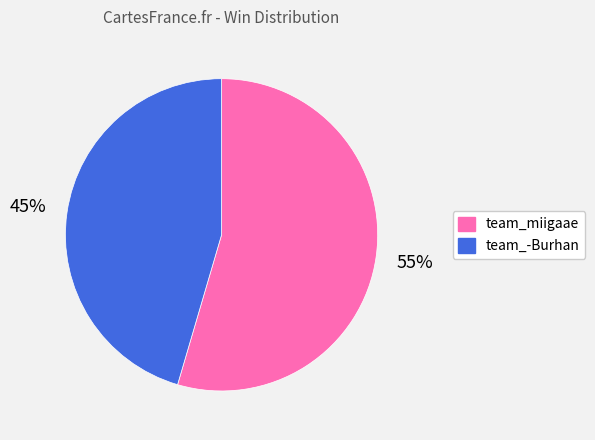

True or false: team_miigaae accounts for 55% of the total.

True